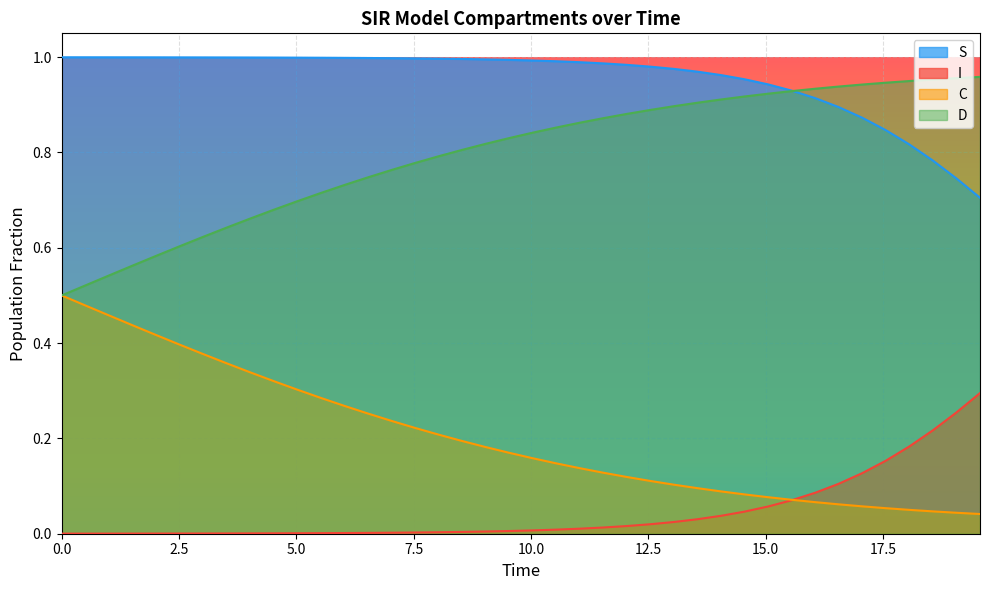

What is the sum of all I values?

1.8